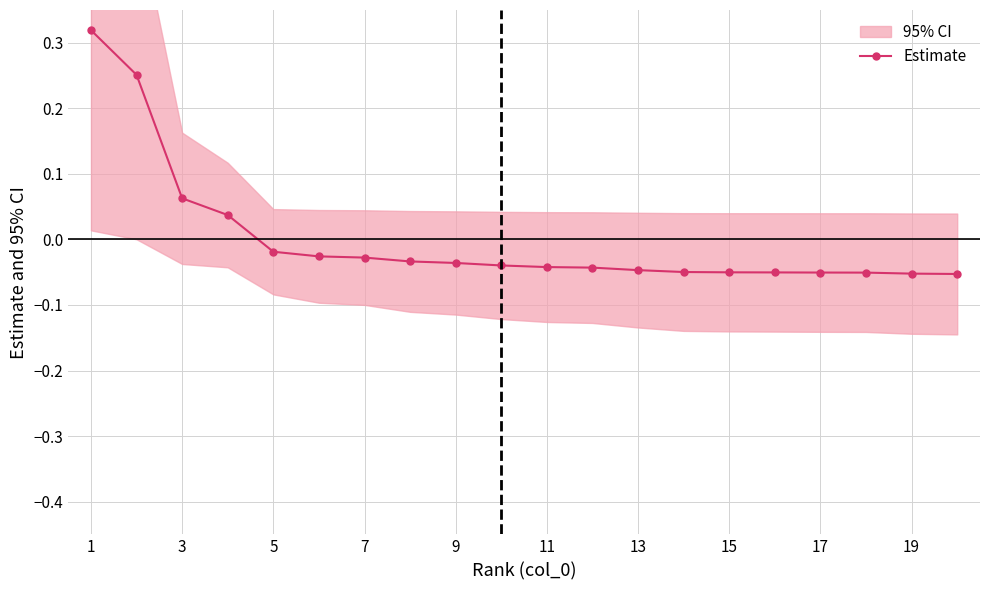

True or false: there are more than 1 points higher than both neighbors.

False